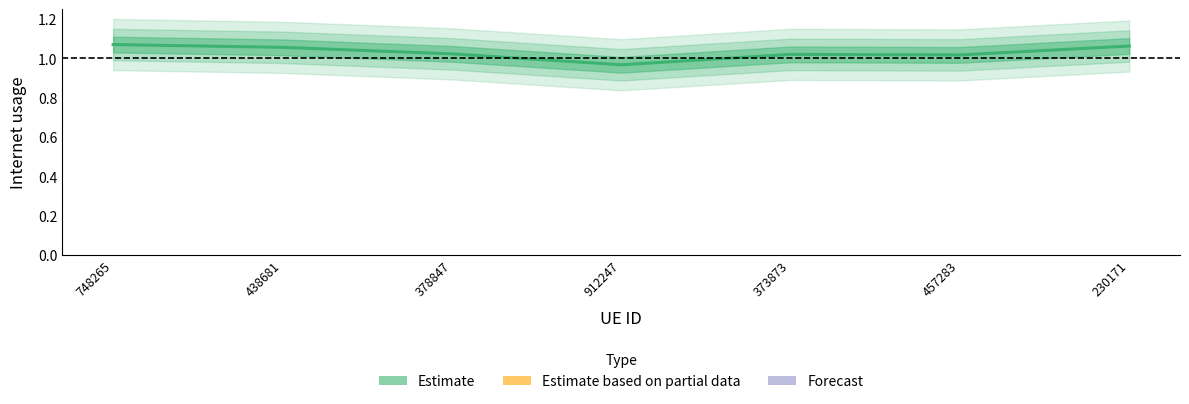

How many data points are less than 1?

1